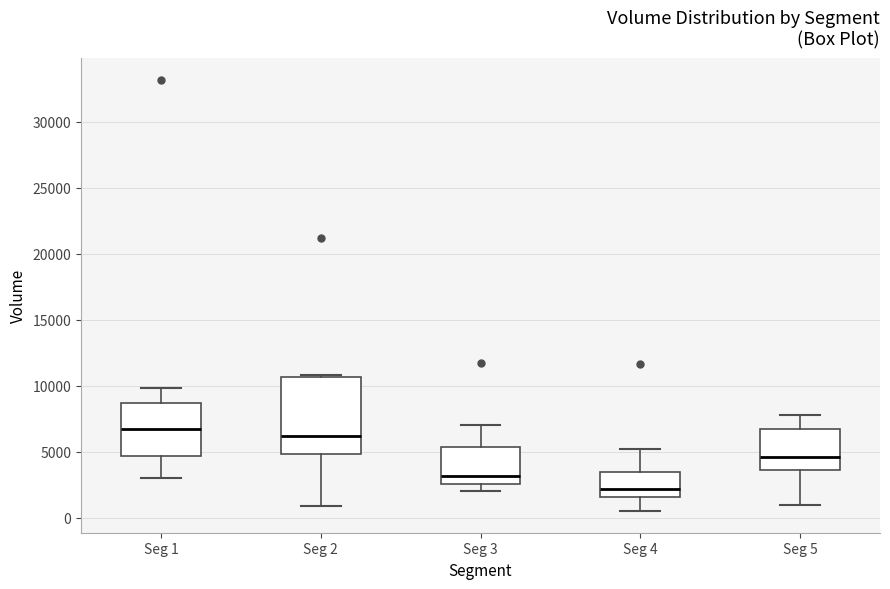

Reading left to right, read every box against the y-axis: the position of its median line, the range the box covers, and the ends of its whiskers. The values are not printed on the chart, so give them approximately, as read against the axis.

Seg 1: median 6500, box 4500 to 8500, whiskers 3000 to 10000
Seg 2: median 6000, box 5000 to 10500, whiskers 1000 to 11000
Seg 3: median 3000, box 2500 to 5500, whiskers 2000 to 7000
Seg 4: median 2000, box 1500 to 3500, whiskers 500 to 5000
Seg 5: median 4500, box 3500 to 6500, whiskers 1000 to 8000